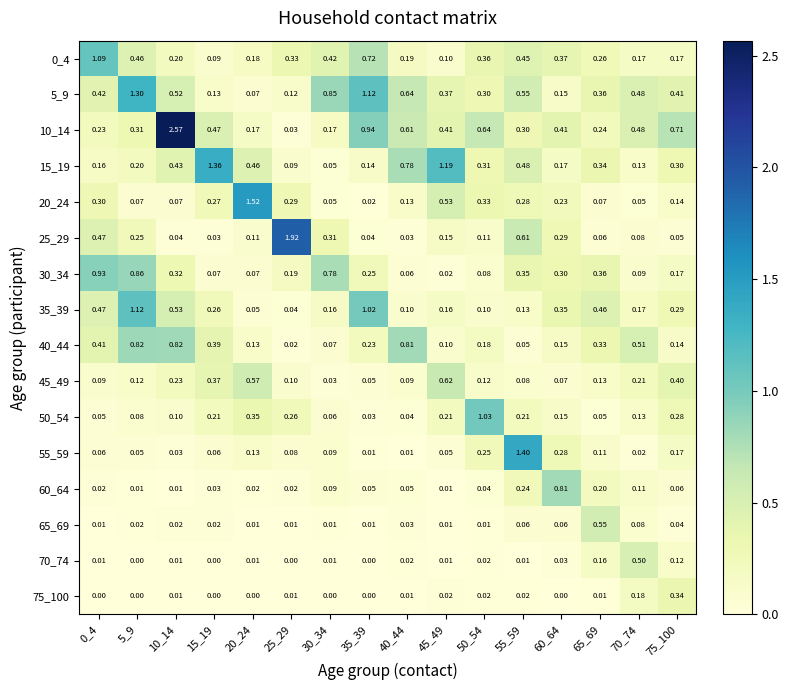

Is the value of 55_59 at 10_14 greater than the value of 75_100 at 0_4?

Yes